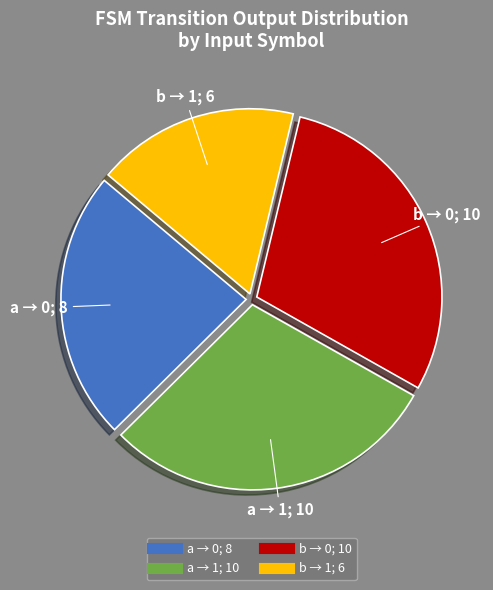

Is there a majority slice in this chart?

No